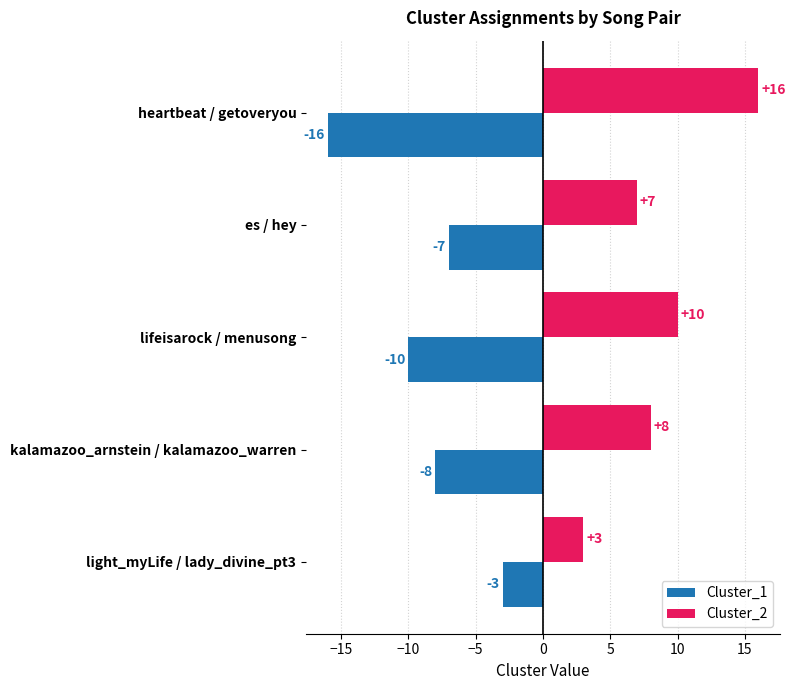

What is the difference between the highest and lowest values at kalamazoo_arnstein / kalamazoo_warren?

16